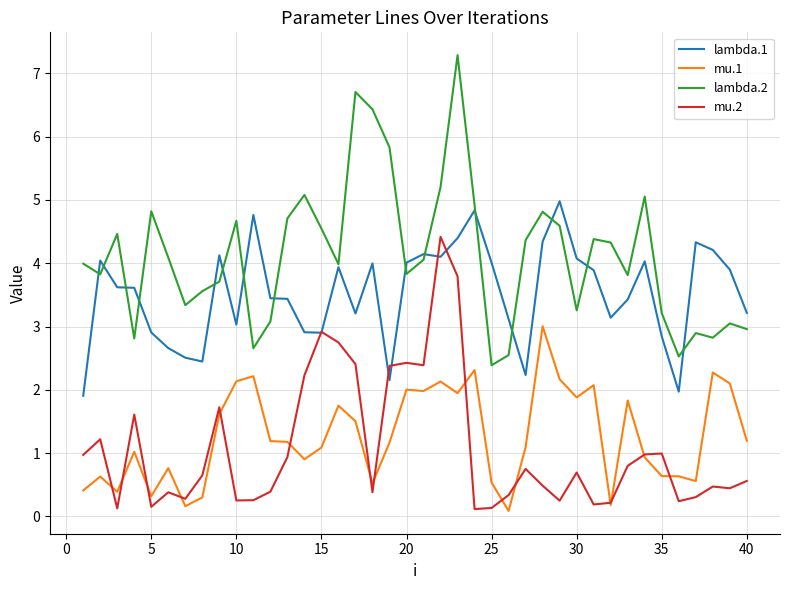

Which series has the largest total across all categories?

lambda.2